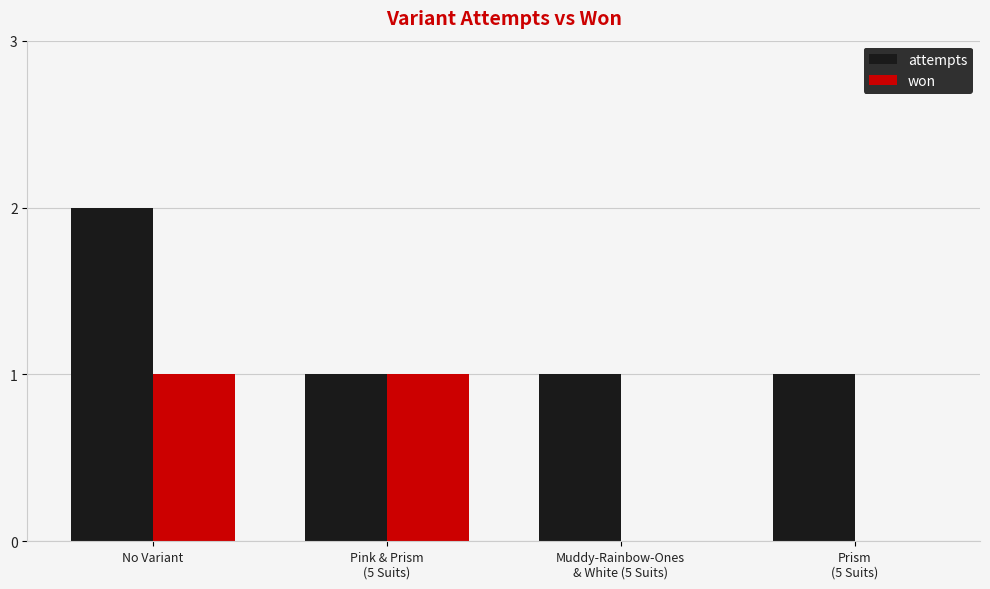

At which category is the sum across all series the highest?

No Variant